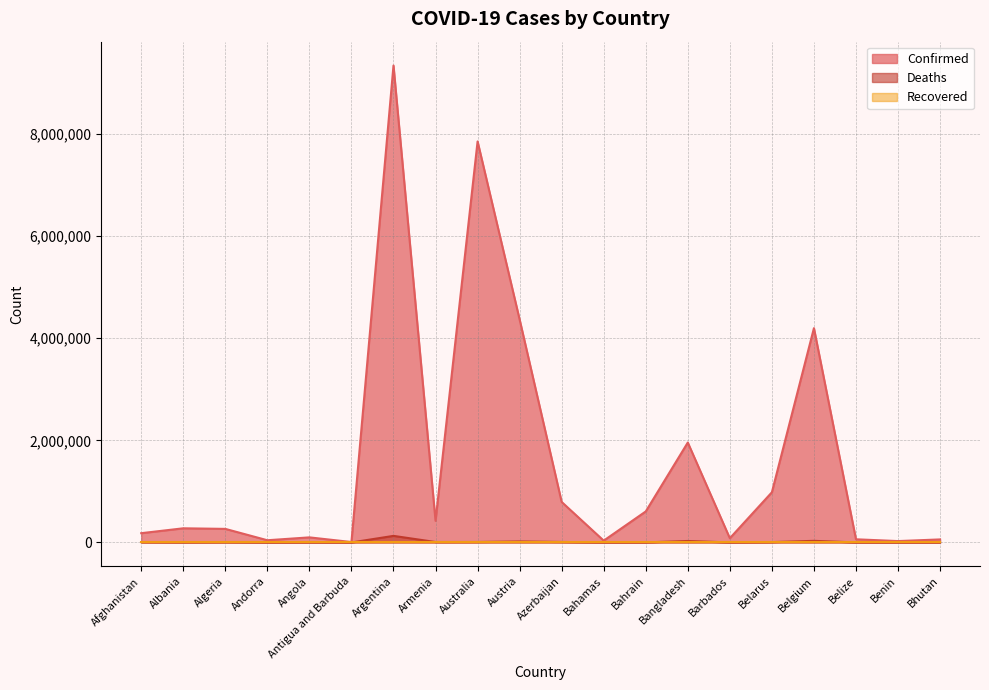

What is the difference between the Confirmed values at Armenia and Afghanistan?

241379